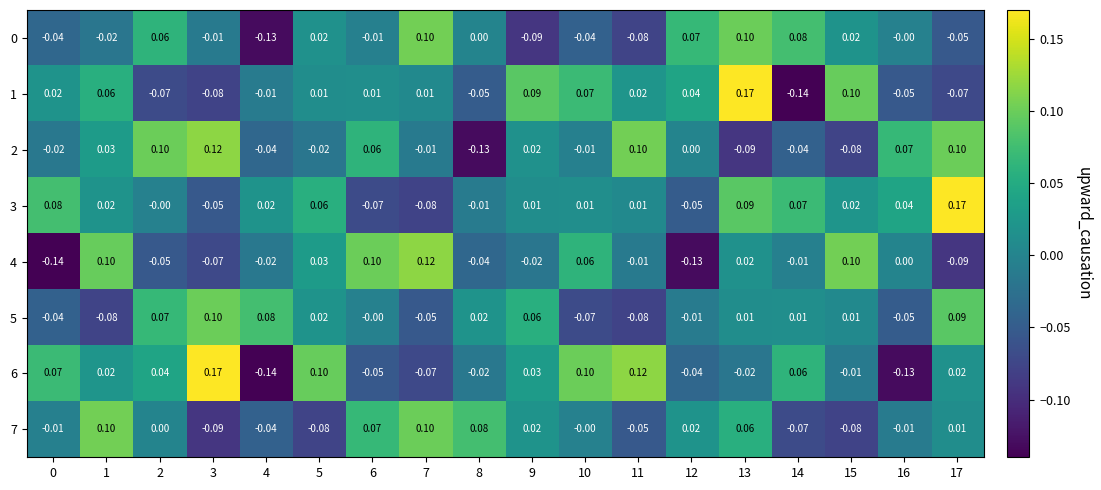

Count the number of categories in the chart.

18